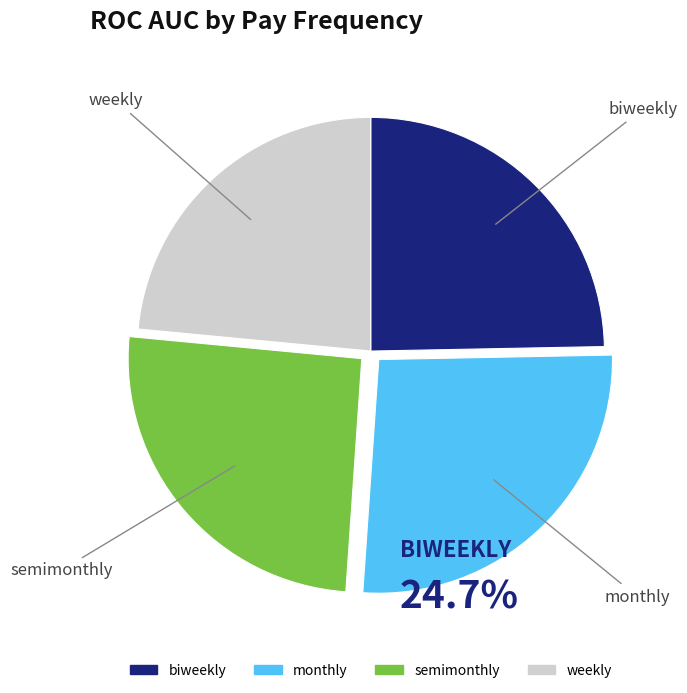

Rank the categories by value from highest to lowest.

monthly, semimonthly, biweekly, weekly